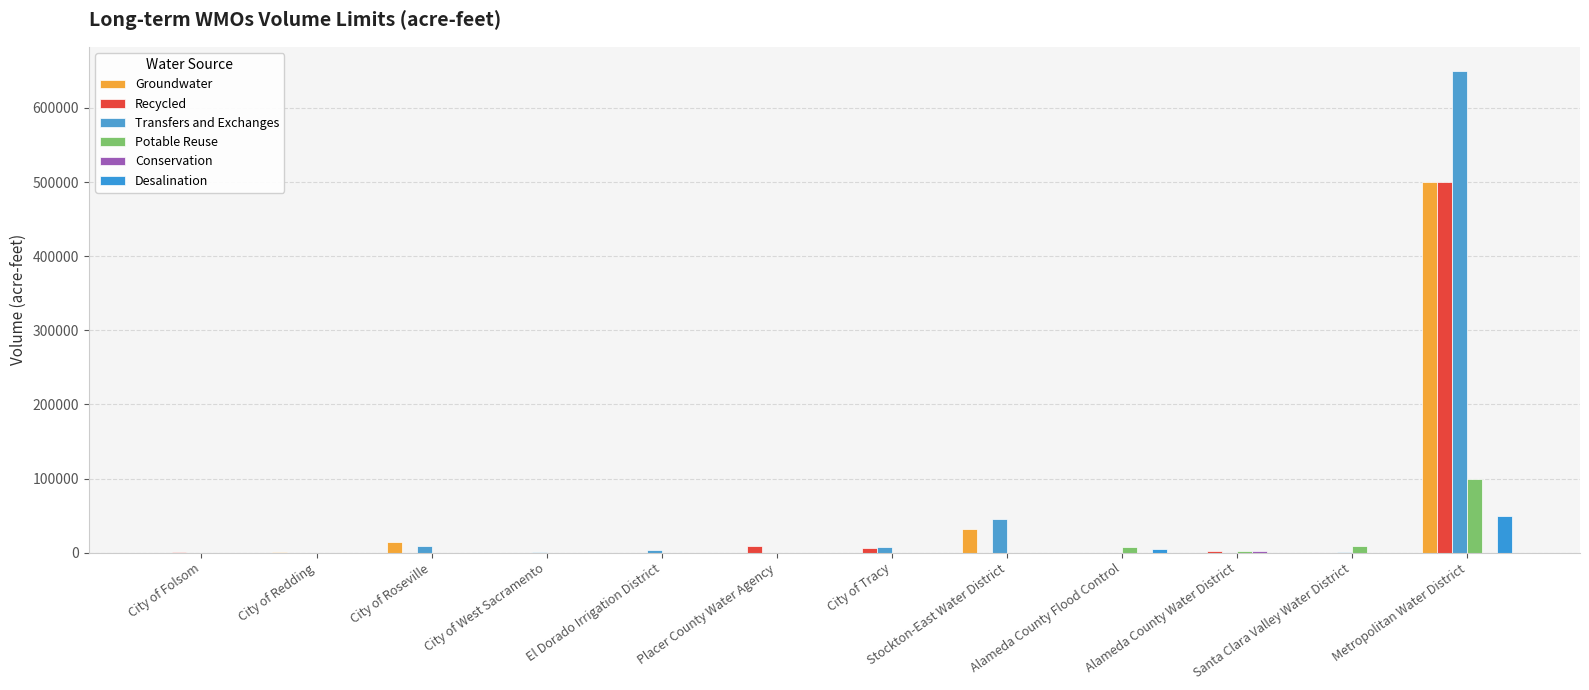

The Transfers and Exchanges series shows 312775 at Placer County Water Agency. True or false?

False